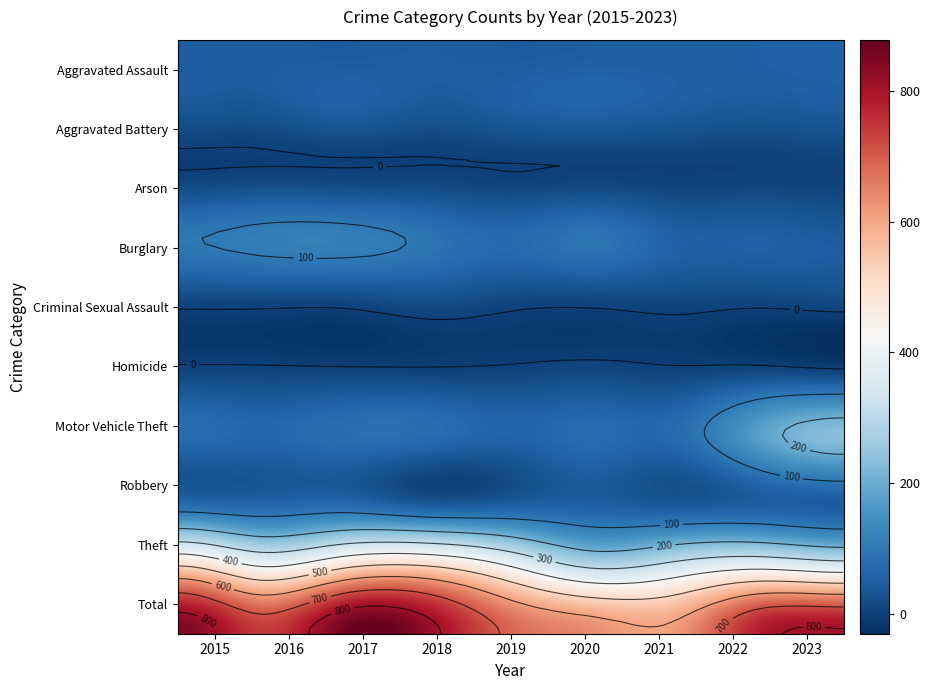

Between 2016 and 2023, which series saw the biggest shift?

Motor Vehicle Theft